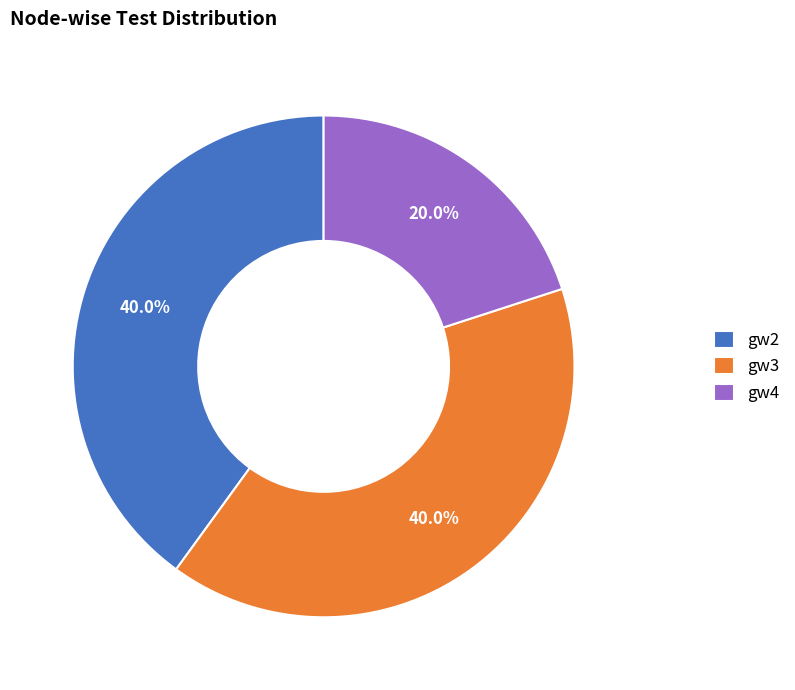

To the nearest percent, what percentage of the pie is gw3?

40%